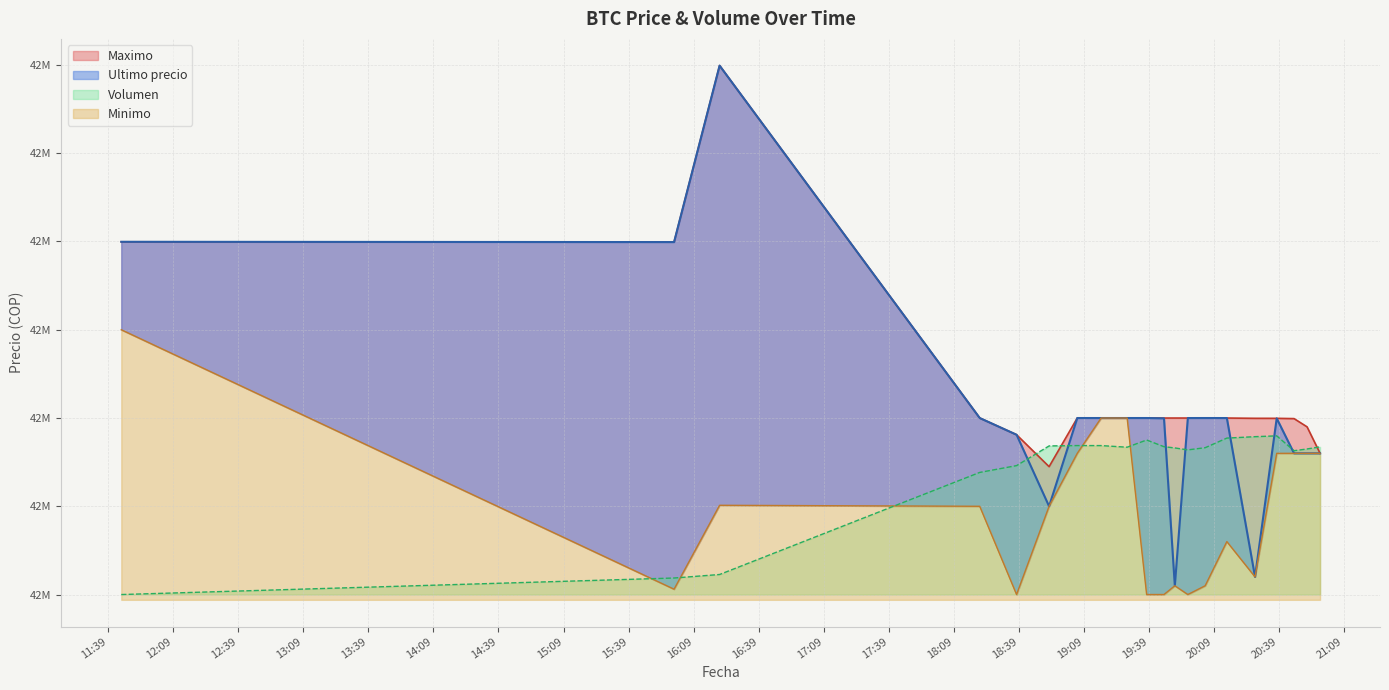

At which category is the sum across all series the highest?

2021-04-05 16:21